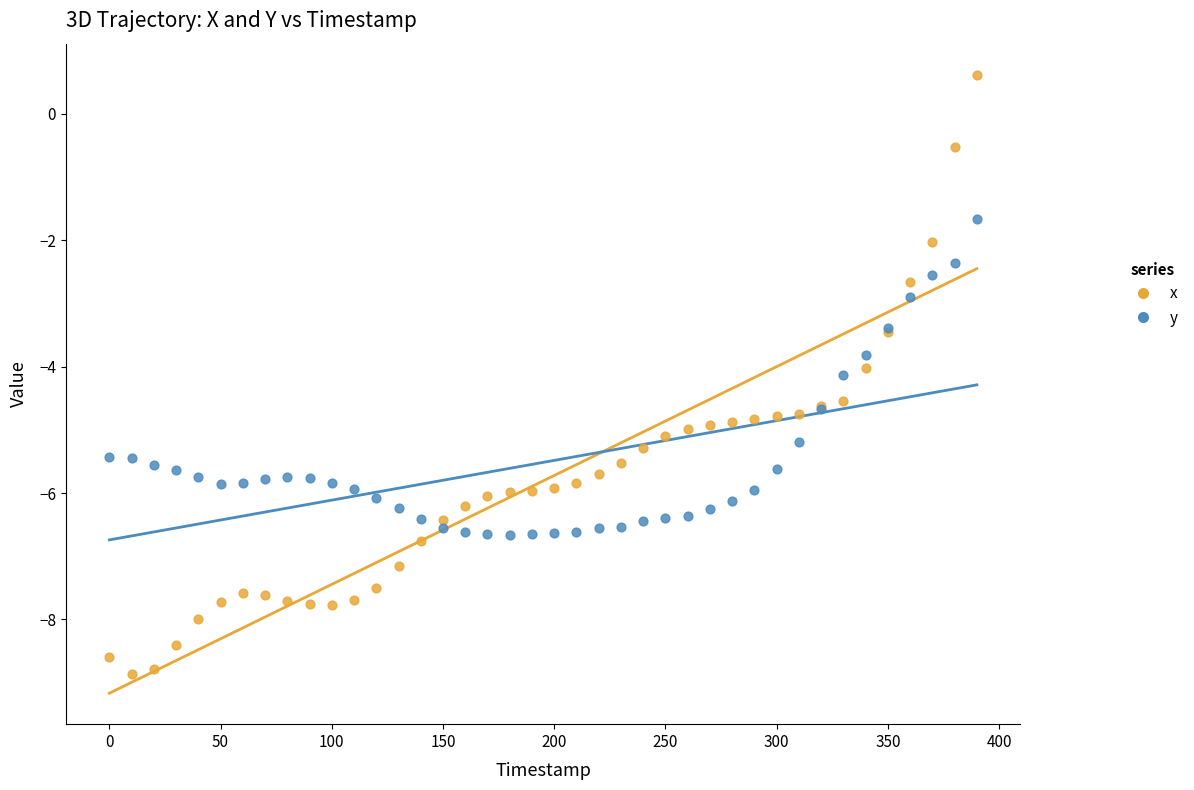

Which series has the widest spread of Y values?

x